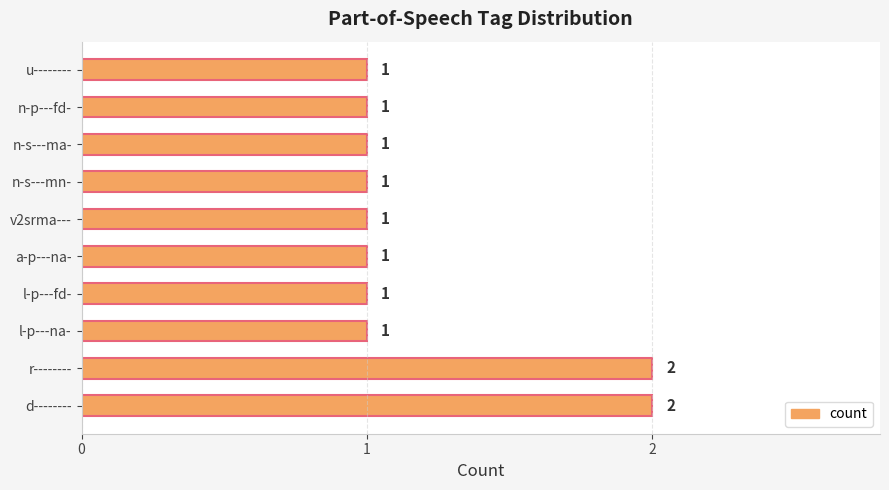

What is the greatest value displayed?

2